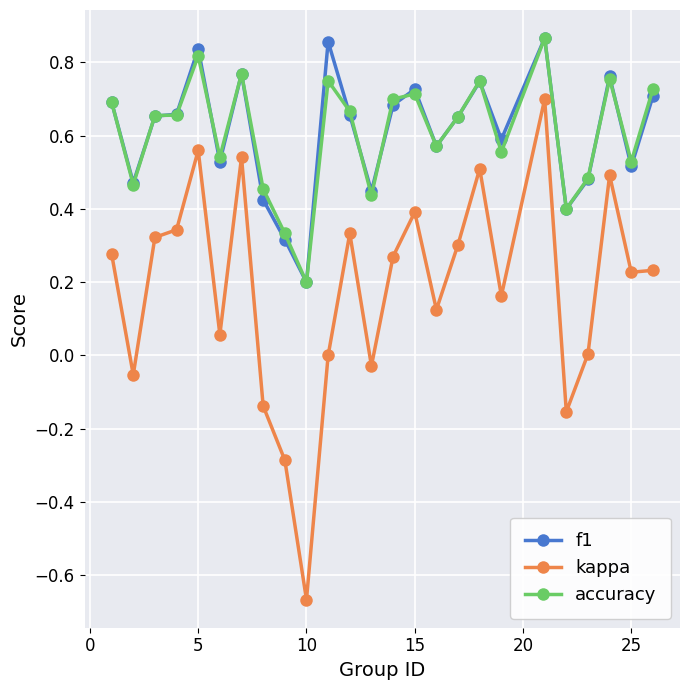

Which series has the widest spread of values?

kappa